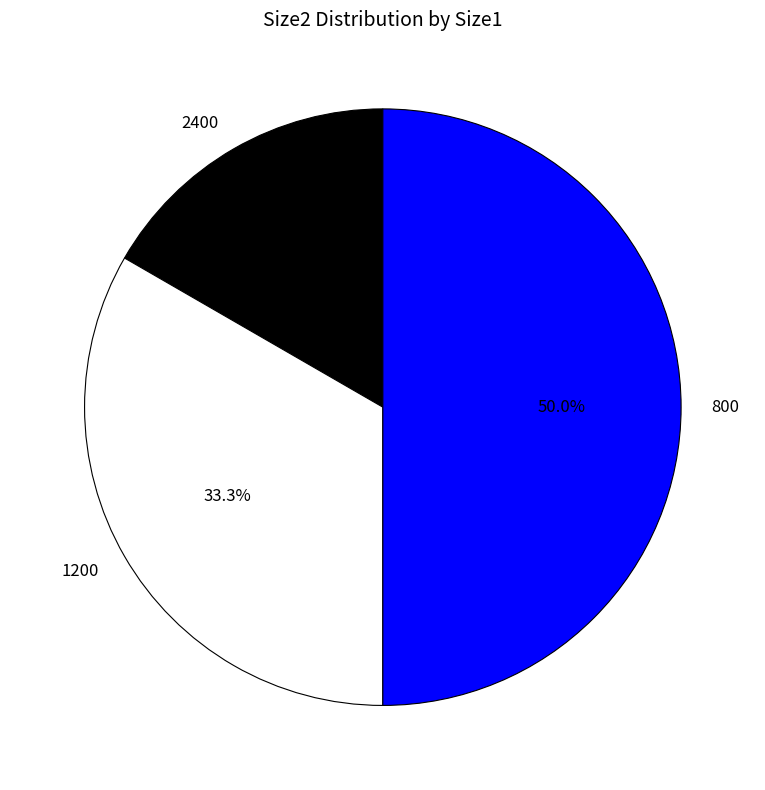

How many slices are in this pie chart?

3